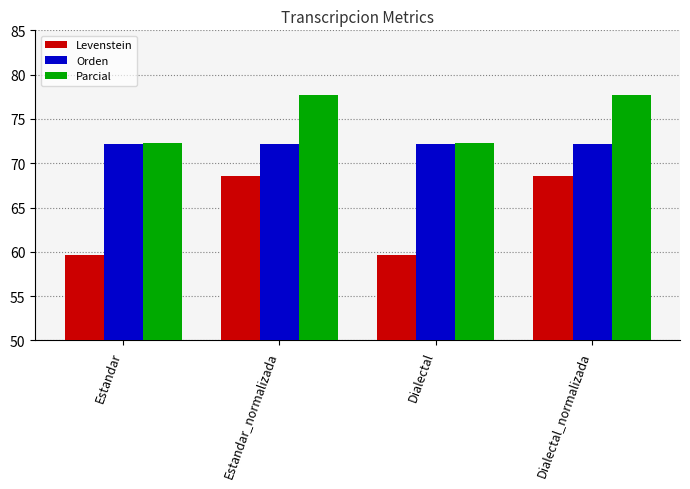

List the series in order of their overall mean, highest first.

Parcial, Orden, Levenstein